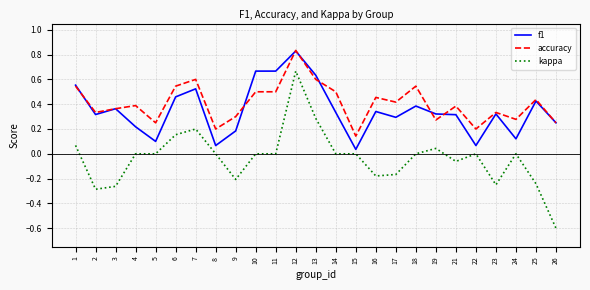

At how many categories does at least one series exceed 0?

25